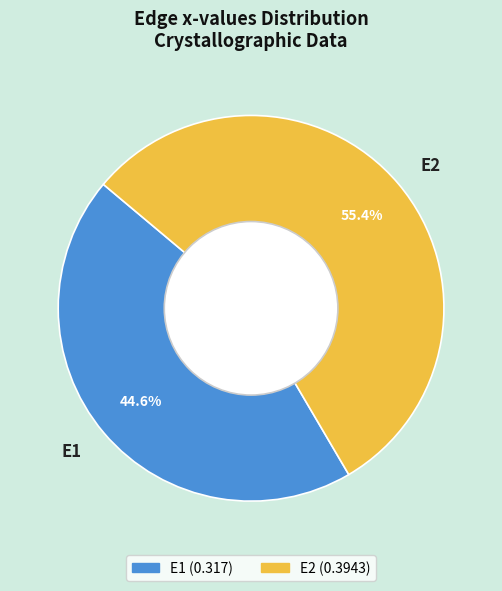

Which slice is the smallest?

E1